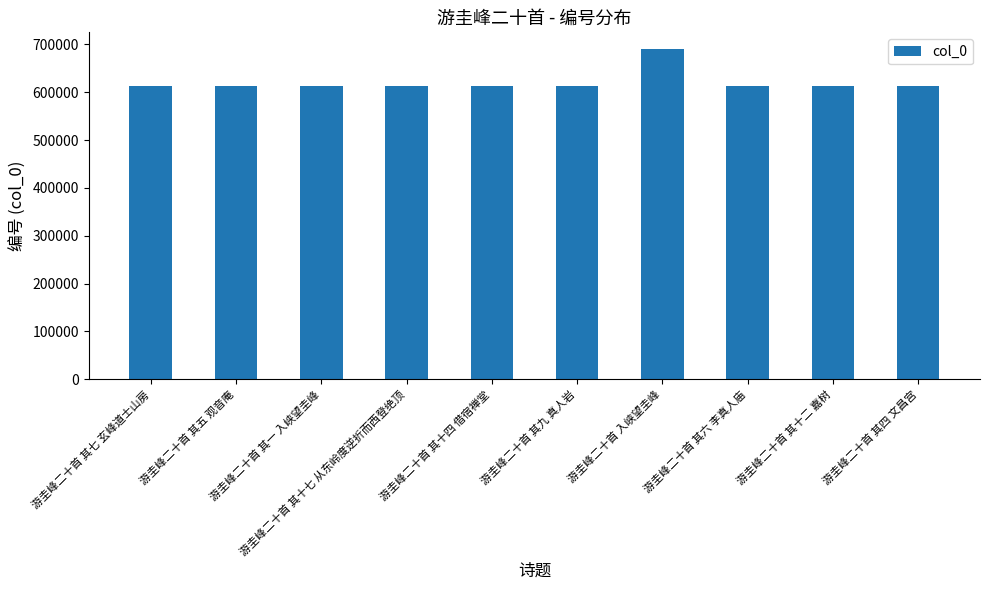

Is it true that the value at 游圭峰二十首 其十七 从东岭度逆折而西登绝顶 is 1055167?

False